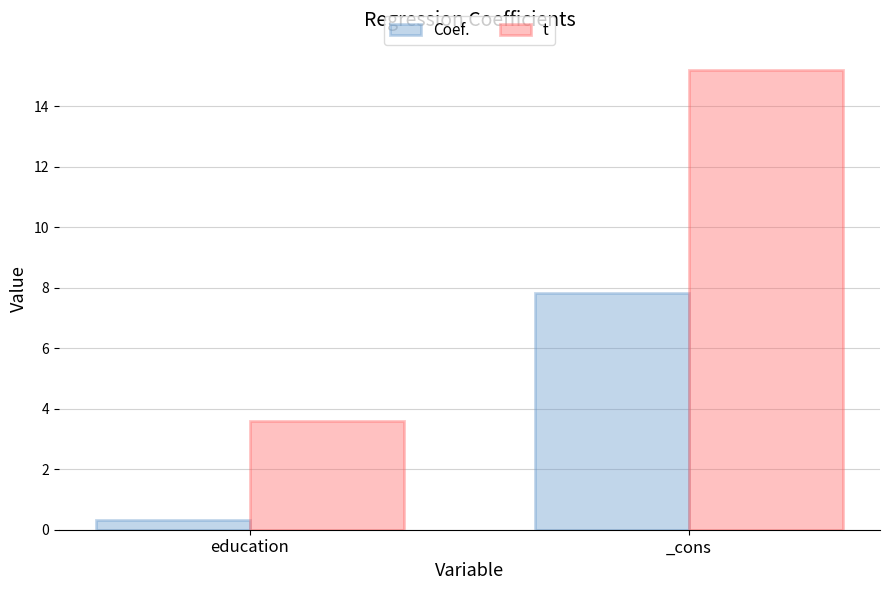

What is the average value of the Coef. series?

4.1